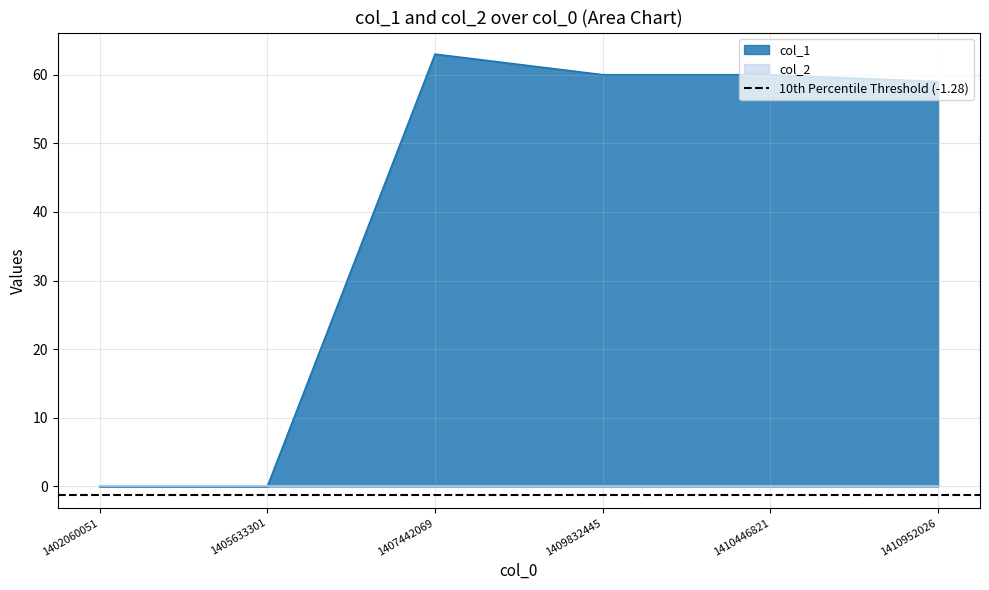

At which label is the value closest to 31?

1410952026